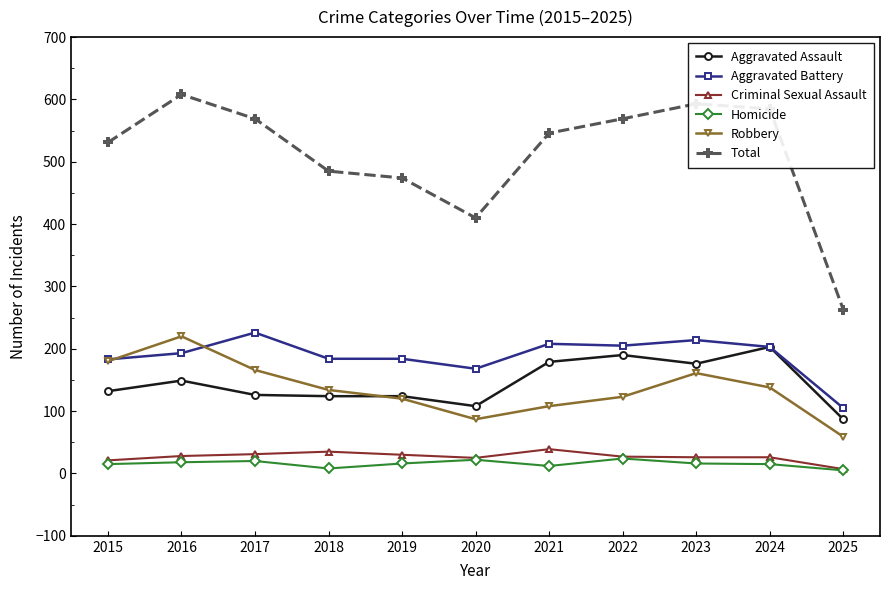

What is the spread (max minus min) of values at 2020?

388